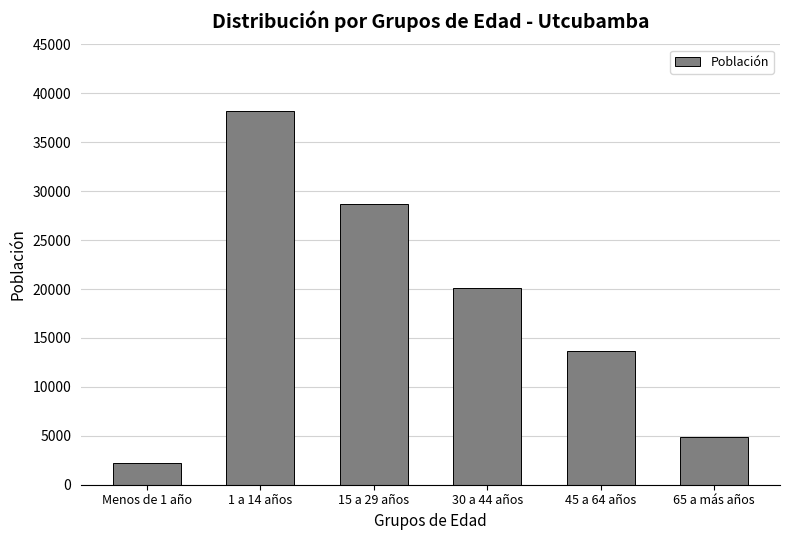

Reading right to left, what are all the values shown in this chart?

4913	13695	20079	28676	38188	2244